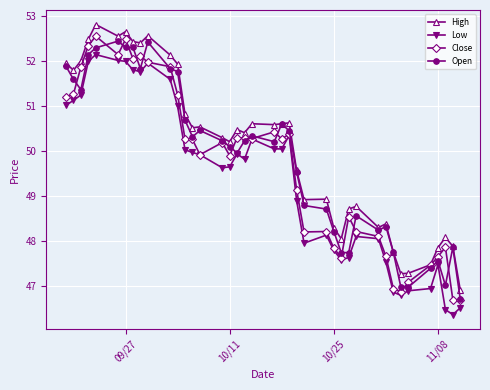

What is the minimum value for High?

46.9